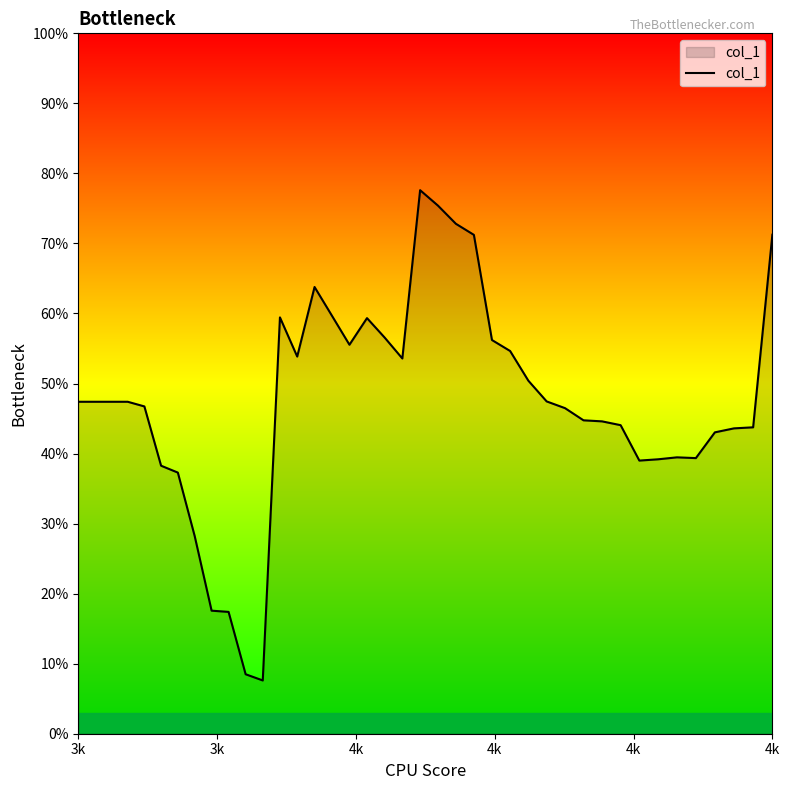

Is this an area chart (filled region under the line)?

Yes